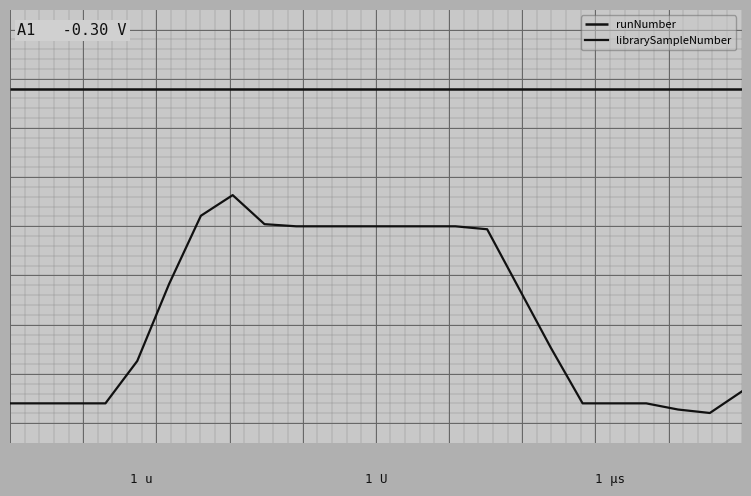

What is the difference between the maximum and minimum values in the librarySampleNumber series?

0.6